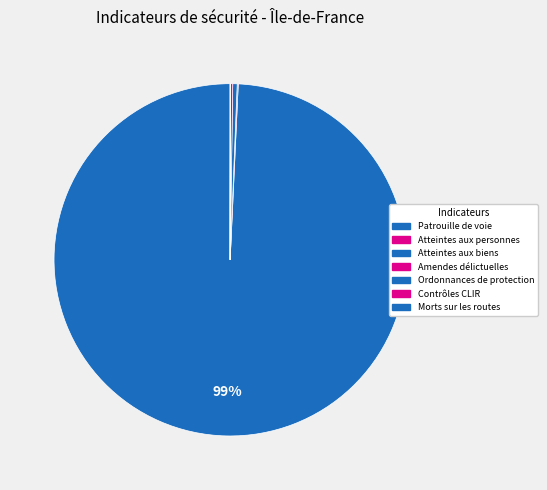

True or false: Contrôles CLIR accounts for 1% of the total.

False